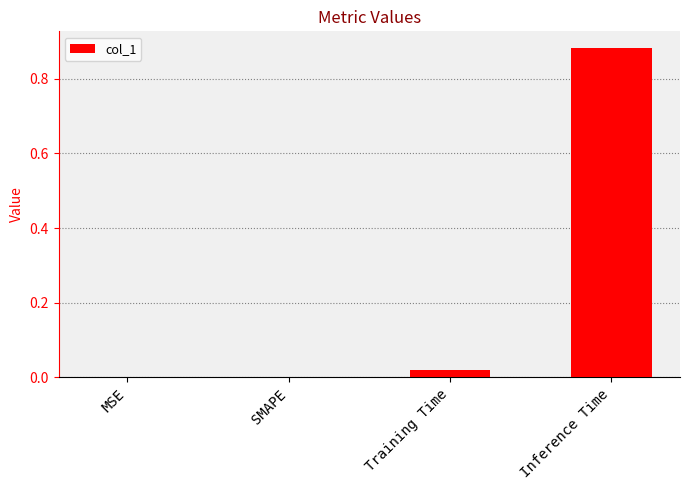

How many data points does each series have?

4